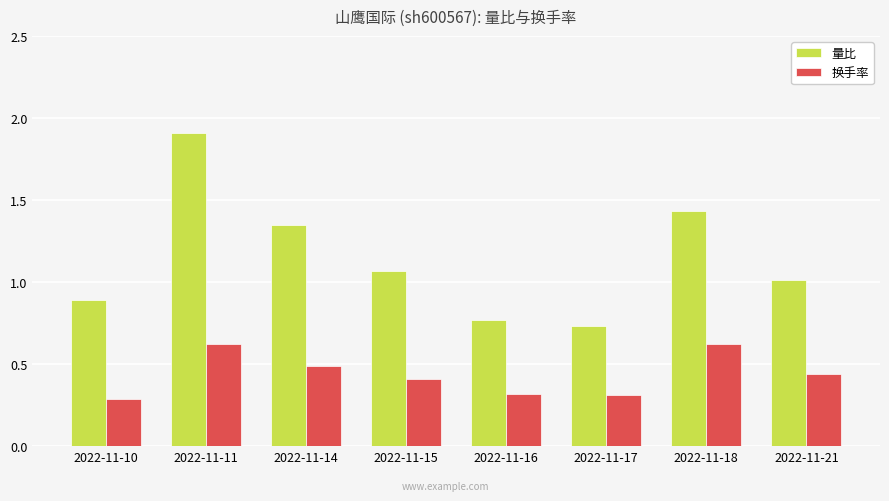

Rank the series at 2022-11-14 from lowest to highest value.

换手率, 量比